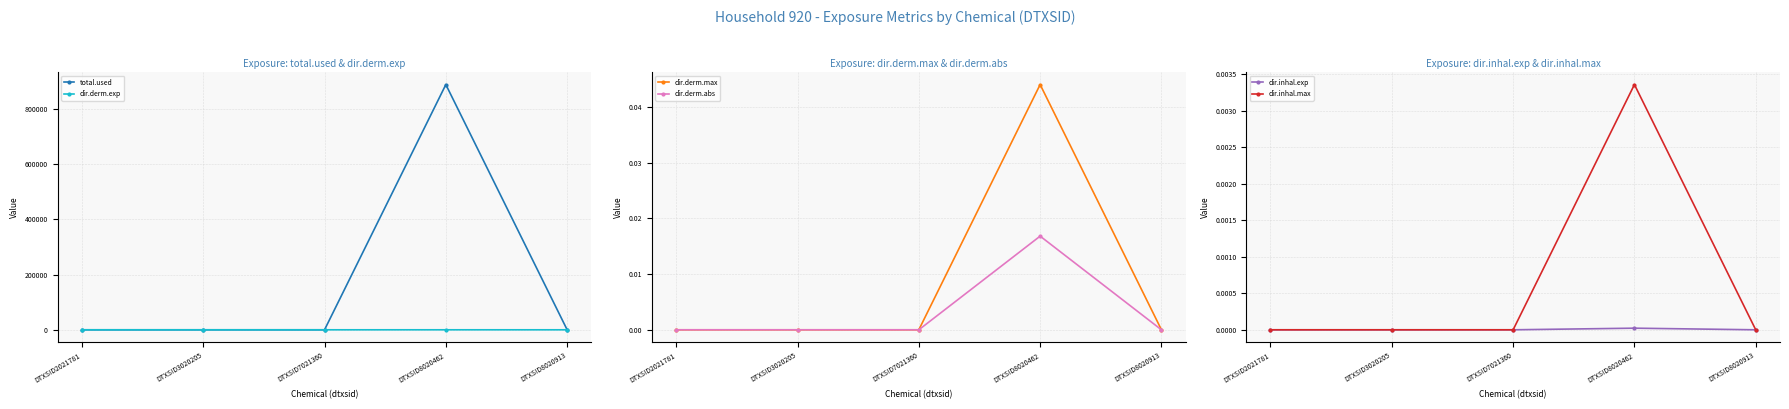

What is the greatest value displayed?

888346.1